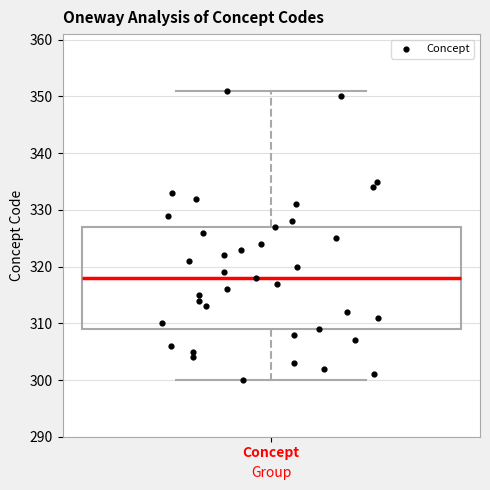

Where does the lower whisker of the box for Concept end on the y-axis? The values are not printed on the chart, so give them approximately, as read against the axis.

300